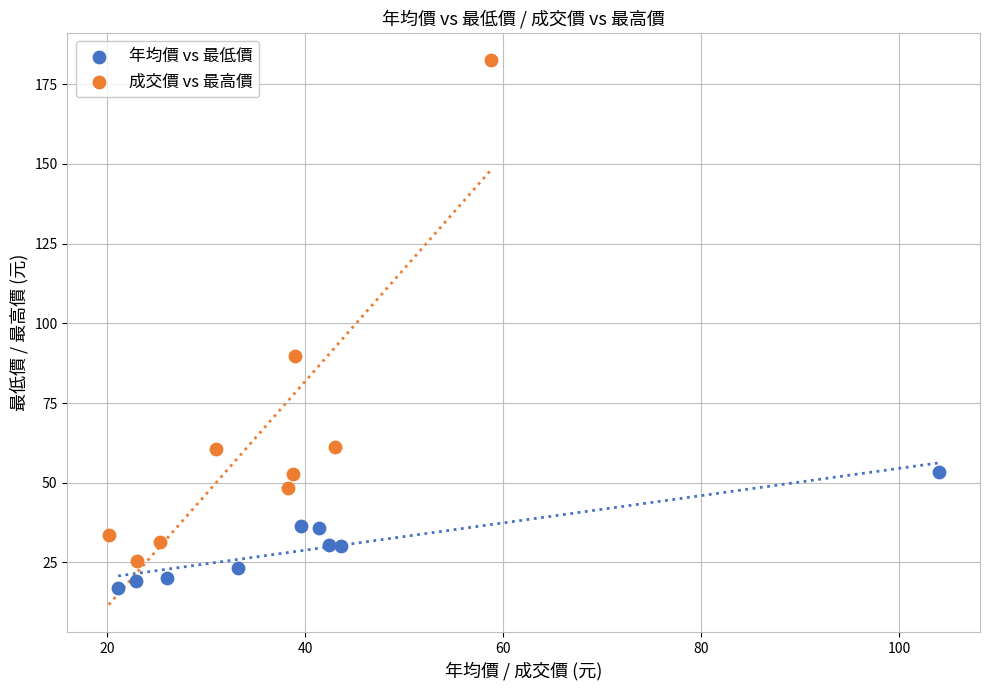

Which series has the largest Y range (max minus min)?

成交價 vs 最高價